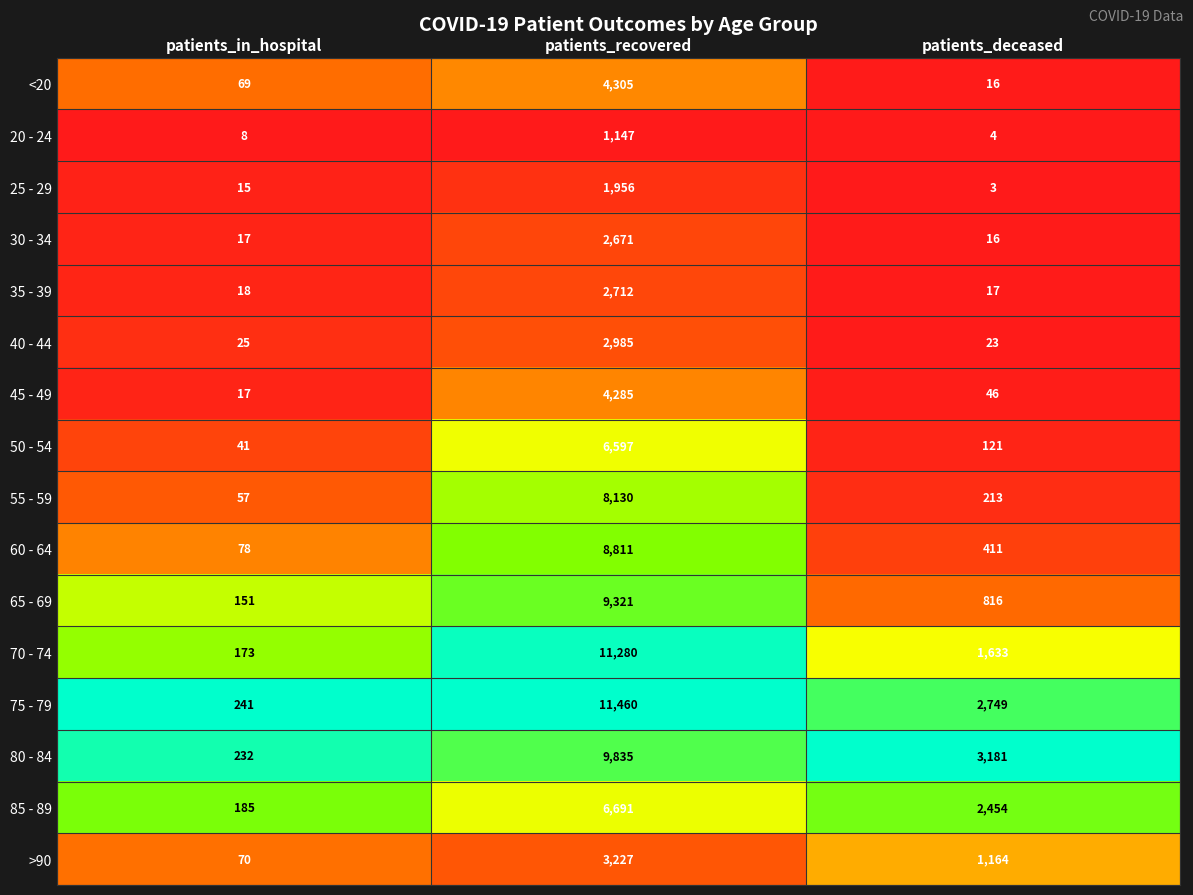

What is the greatest value displayed?

11460